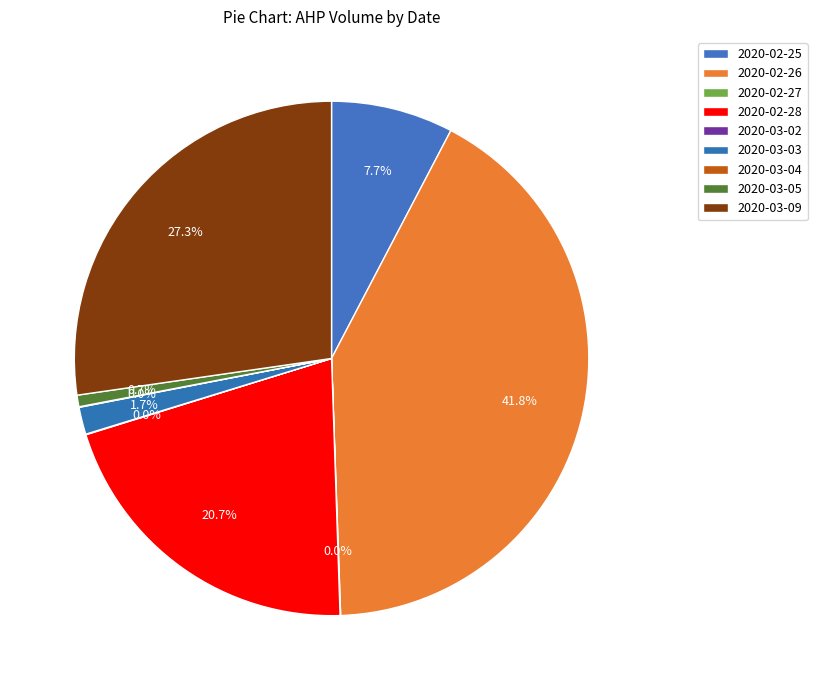

Approximately how many times larger is the value at 2020-03-03 compared to 2020-03-05?

2.4